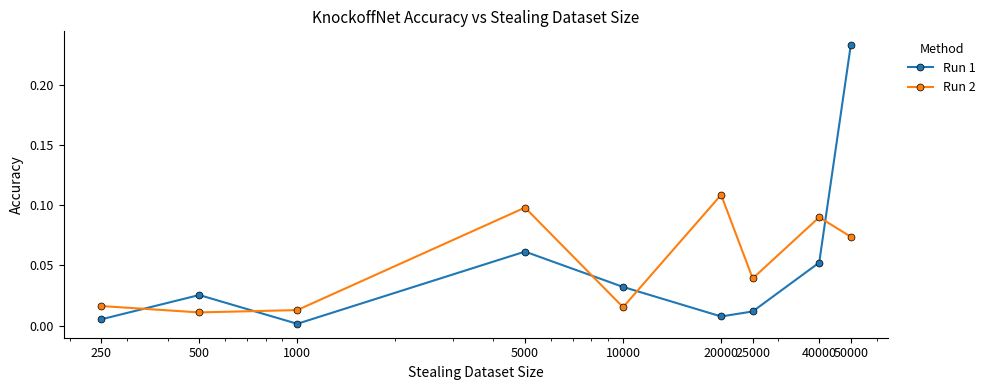

True or false: Run 1 and Run 2 cross at least once.

True